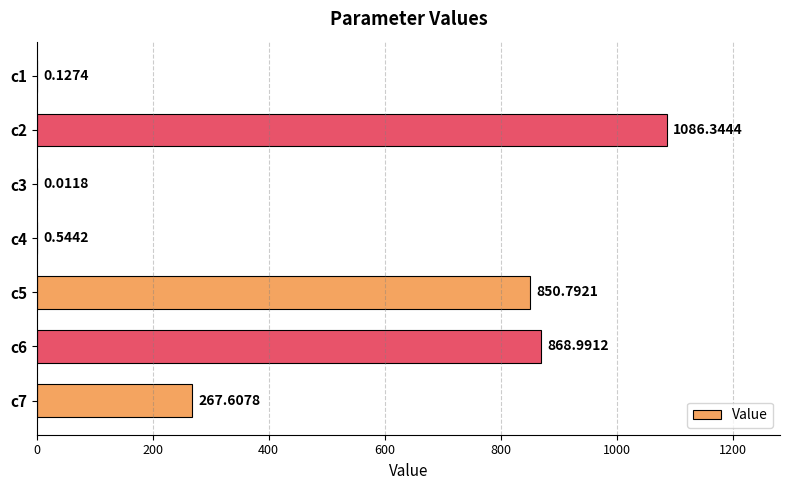

How many distinct data groups are displayed?

1